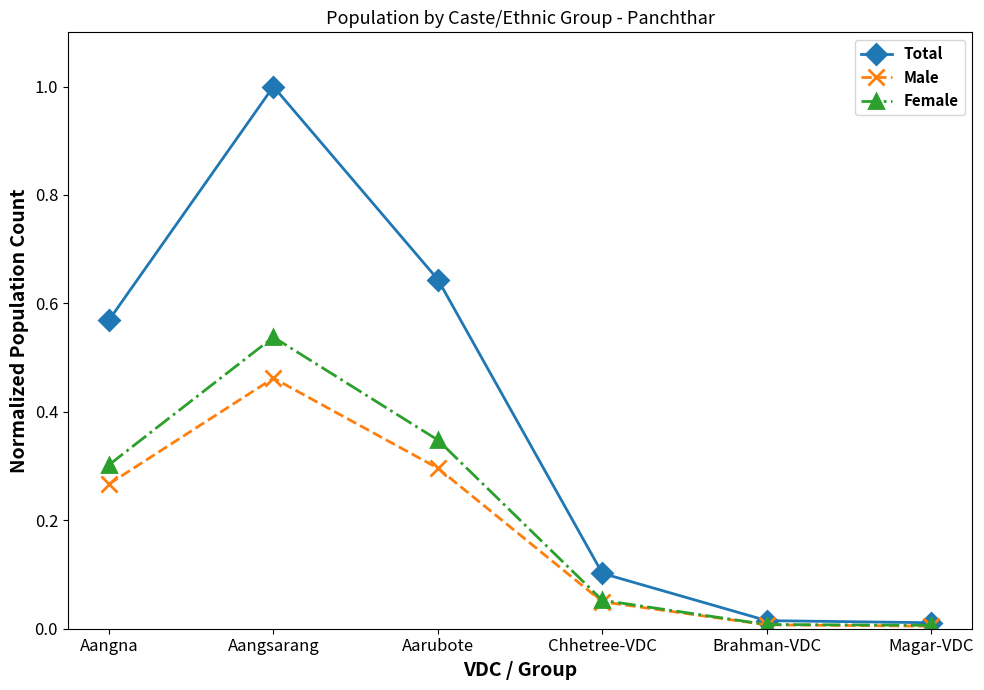

Which series changed the most between Aangsarang and Chhetree-VDC?

Total